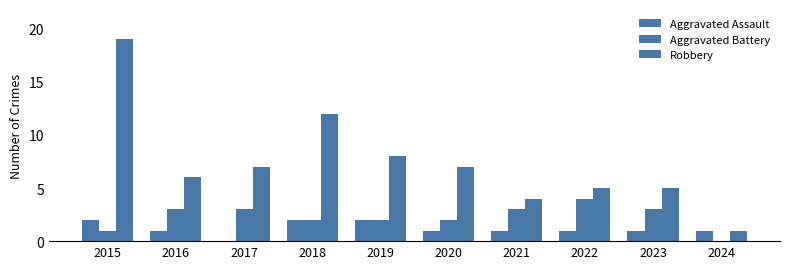

Is the value of Aggravated Assault at 2017 greater than the value of Aggravated Battery at 2017?

No